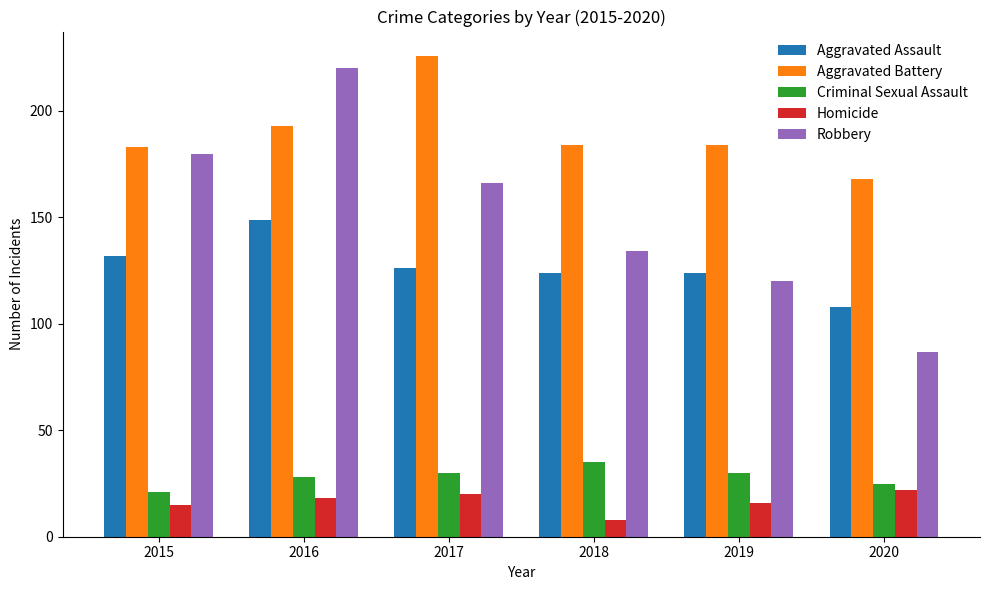

Where is Aggravated Battery nearest to the value 197?

2016